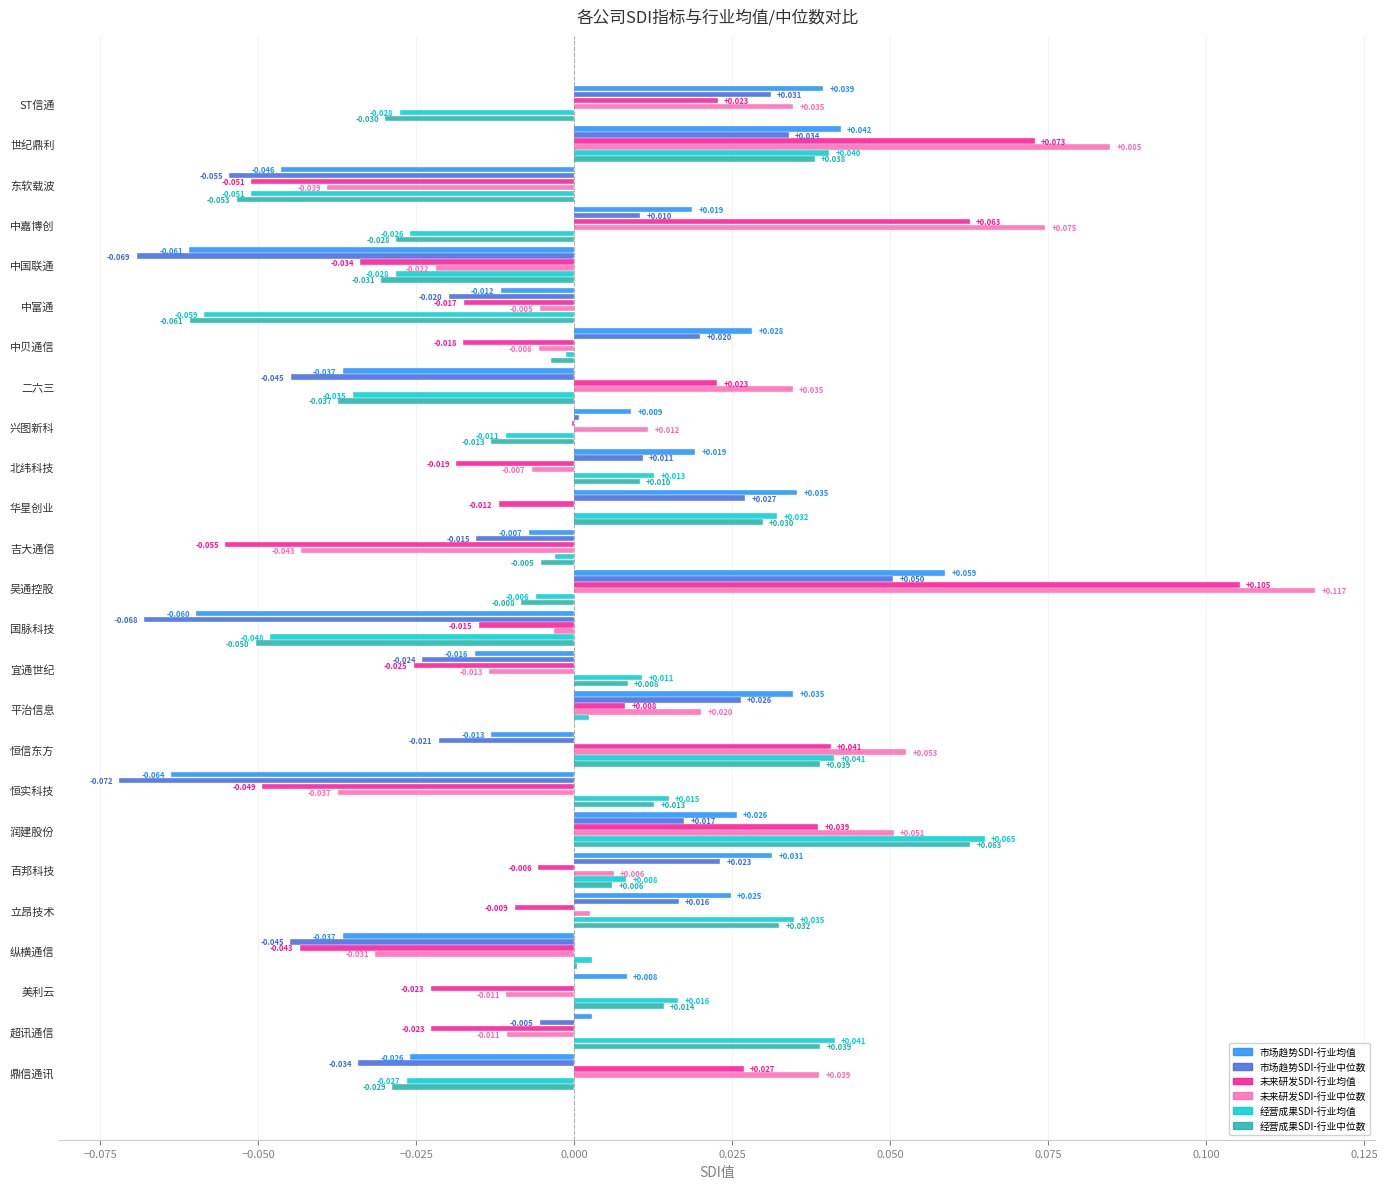

At which category is the sum across all series the highest?

吴通控股